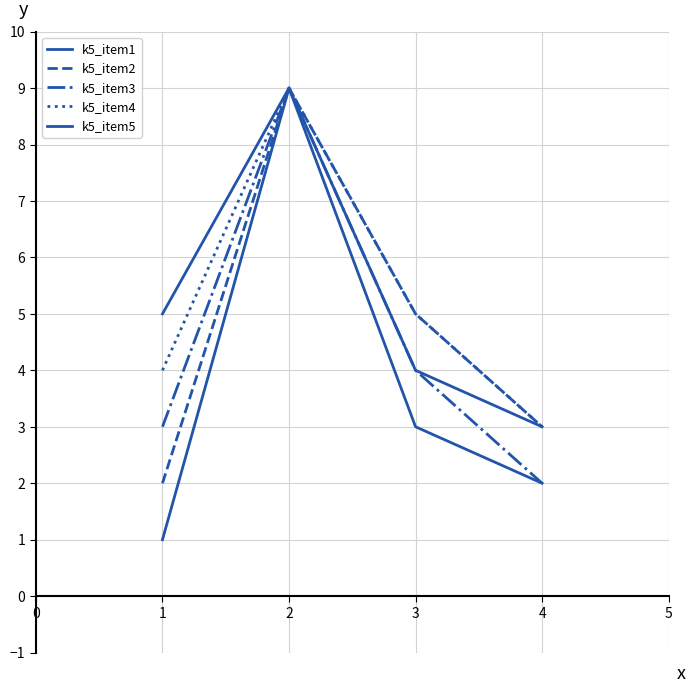

True or false: k5_item3 and k5_item5 cross at least once.

False